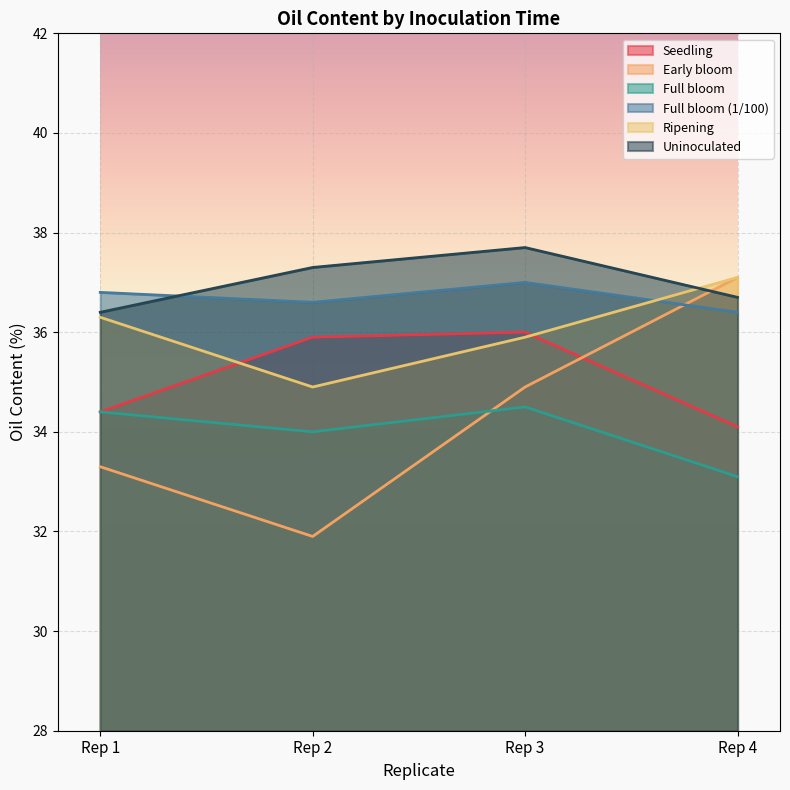

At which label does Full bloom (1/100) reach its minimum?

Rep 4